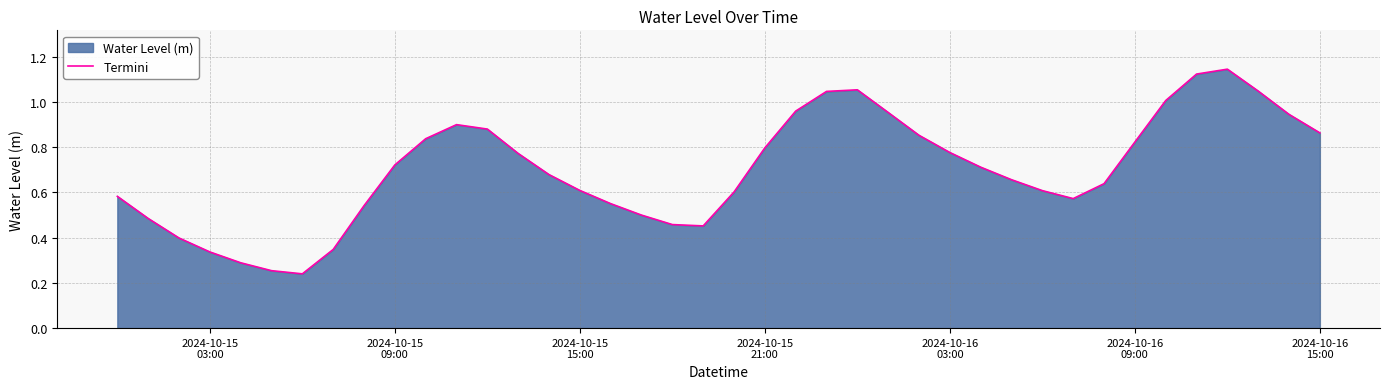

Reading left to right, extract all data points from this chart.

0.6	0.5	0.4	0.3	0.3	0.3	0.2	0.3	0.5	0.7	0.8	0.9	0.9	0.8	0.7	0.6	0.5	0.5	0.5	0.5	0.6	0.8	1.0	1.0	1.1	1.0	0.9	0.8	0.7	0.7	0.6	0.6	0.6	0.8	1.0	1.1	1.1	1.0	0.9	0.9